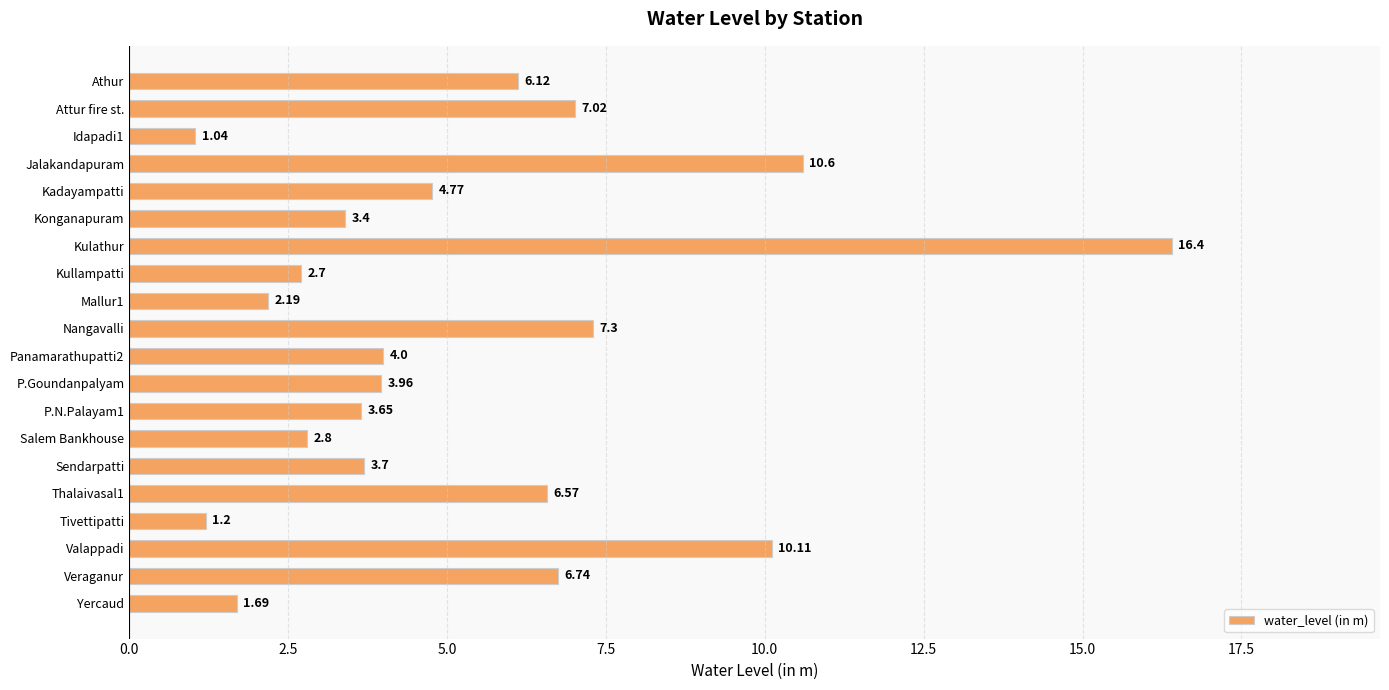

Which label corresponds to the largest value in the chart?

Kulathur